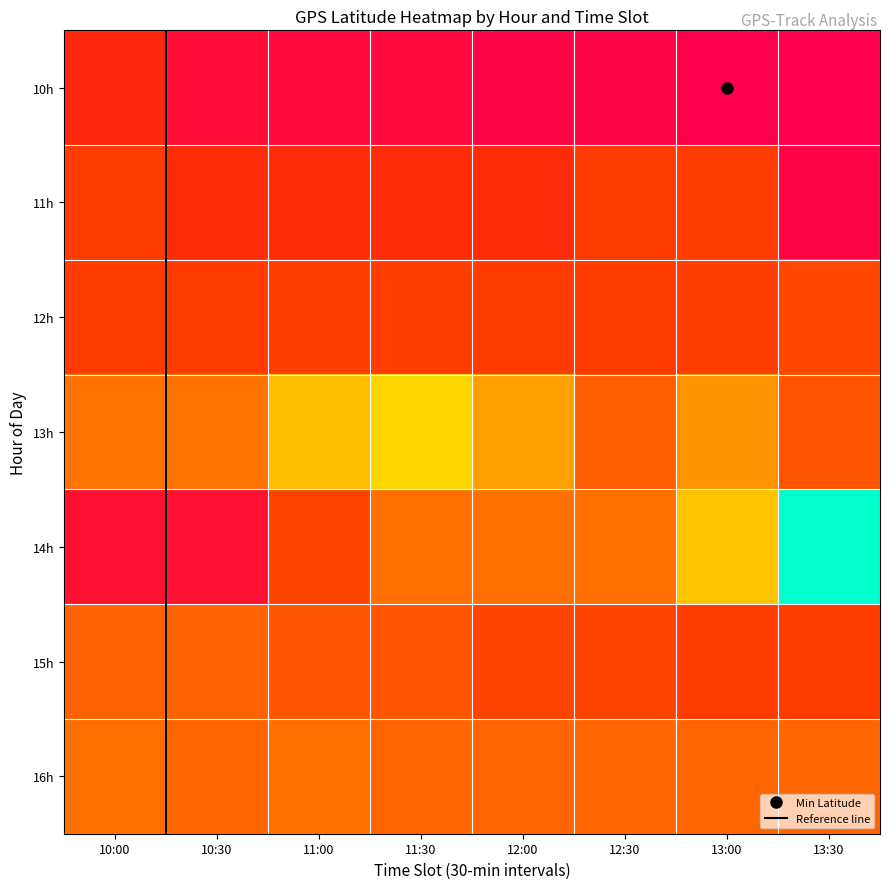

What is the total value across all series at 10:00?

214.0